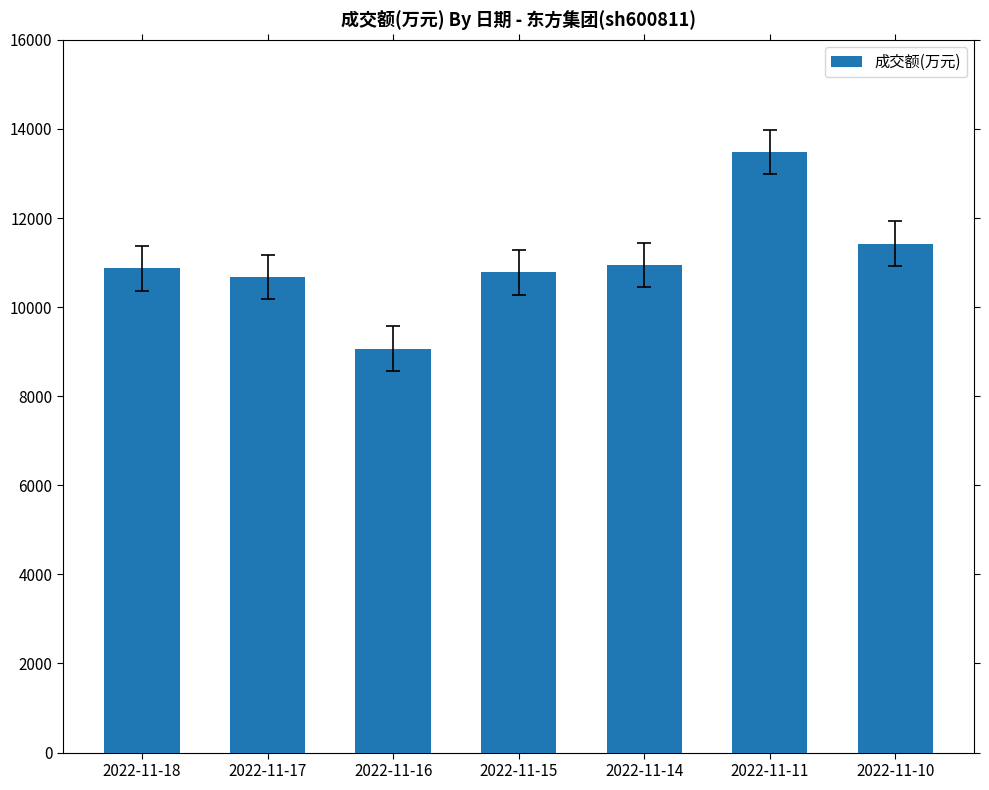

What is the value of the 2nd bar from the left?

10681